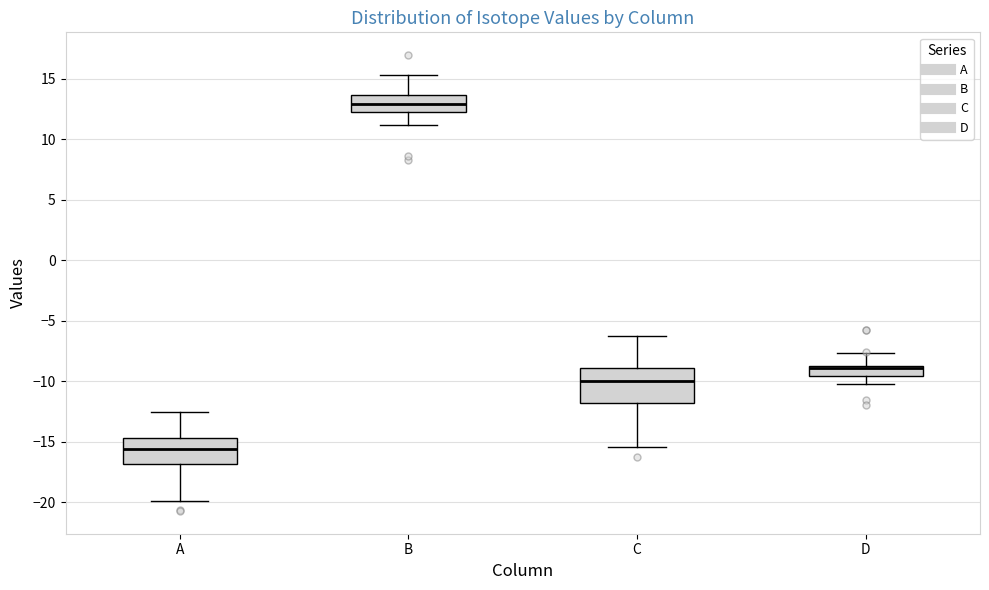

Which box is the tallest, from its lower edge to its upper edge?

C